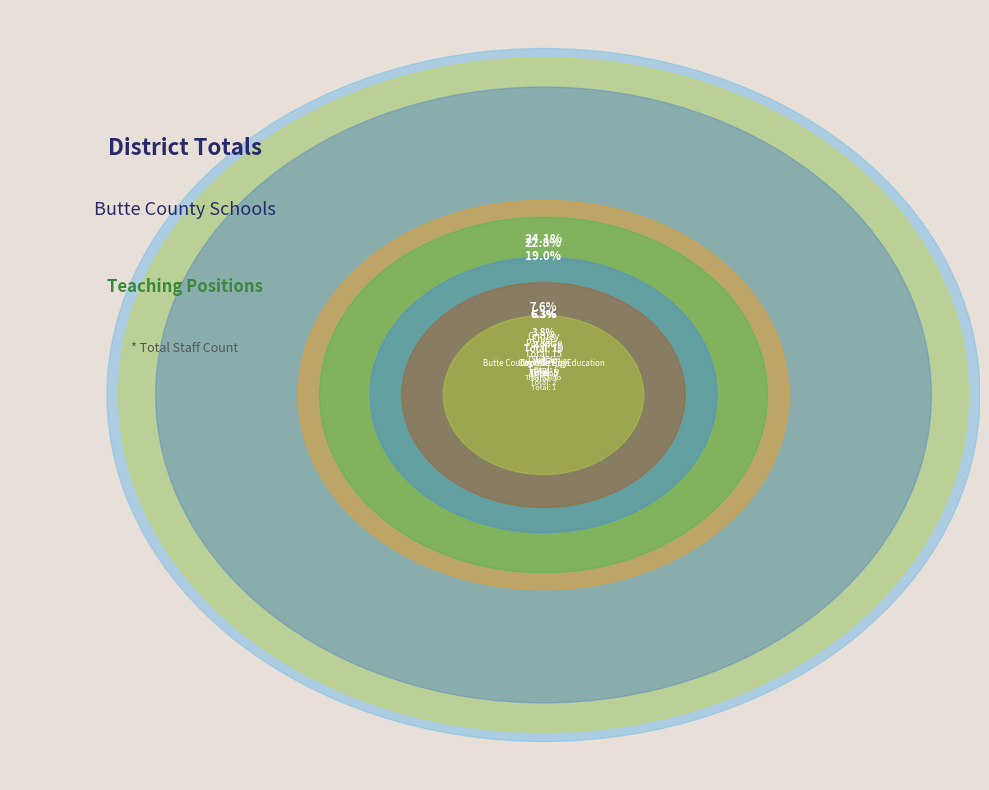

How many slices are in this pie chart?

10